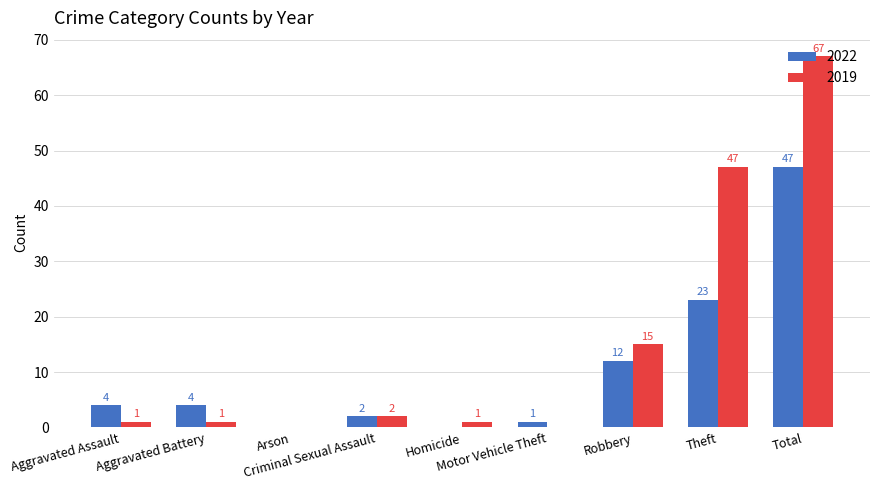

How many distinct data groups are displayed?

2